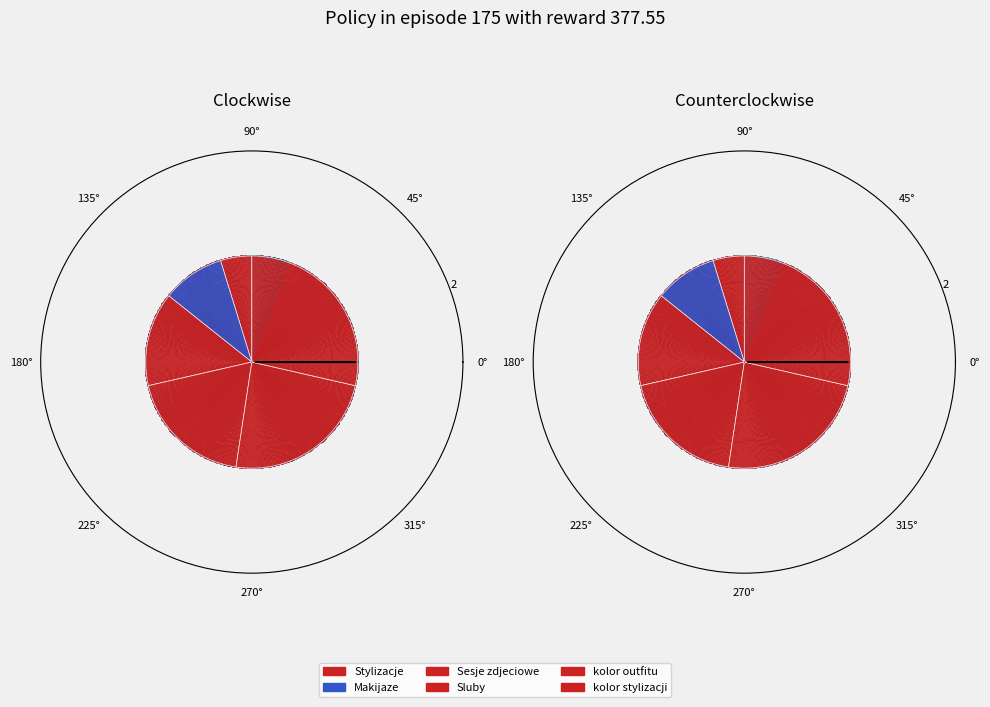

What is the change in value from Makijaze to kolor stylizacji?

+4